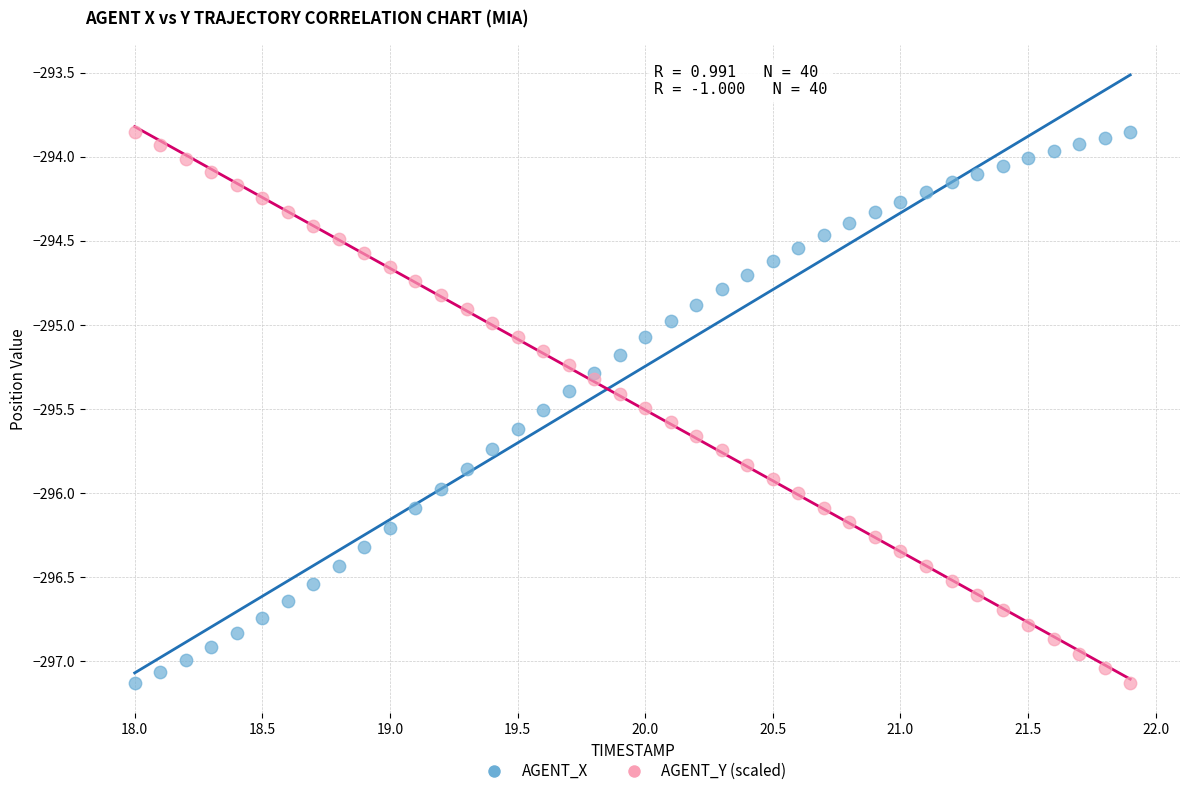

What is the X range (max minus min) for the scatter plot?

3.9